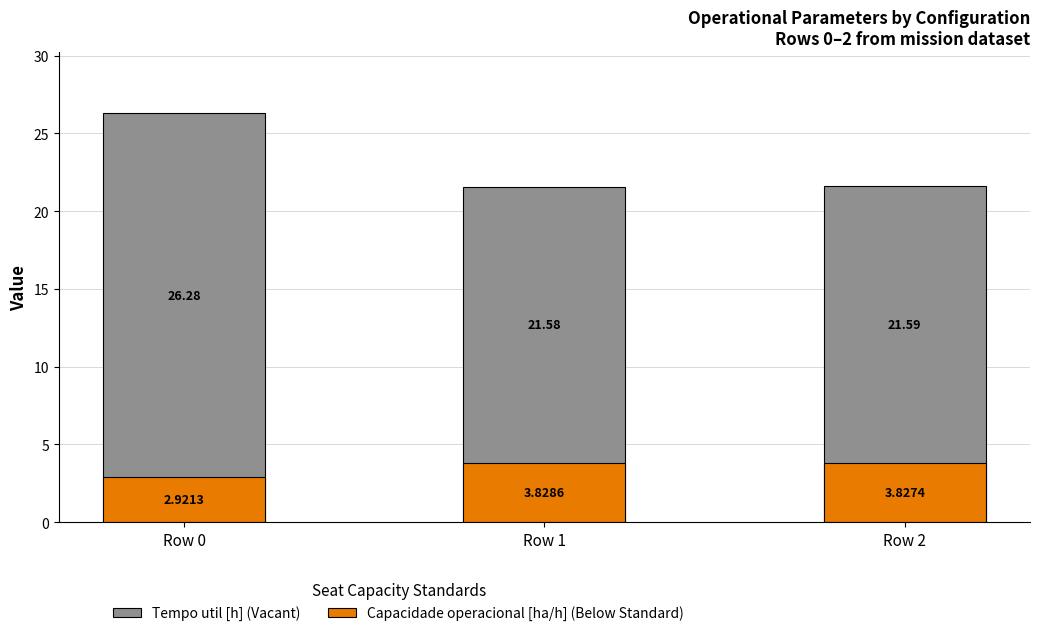

At which label is Tempo util [h] (Vacant) closest to 23?

Row 2